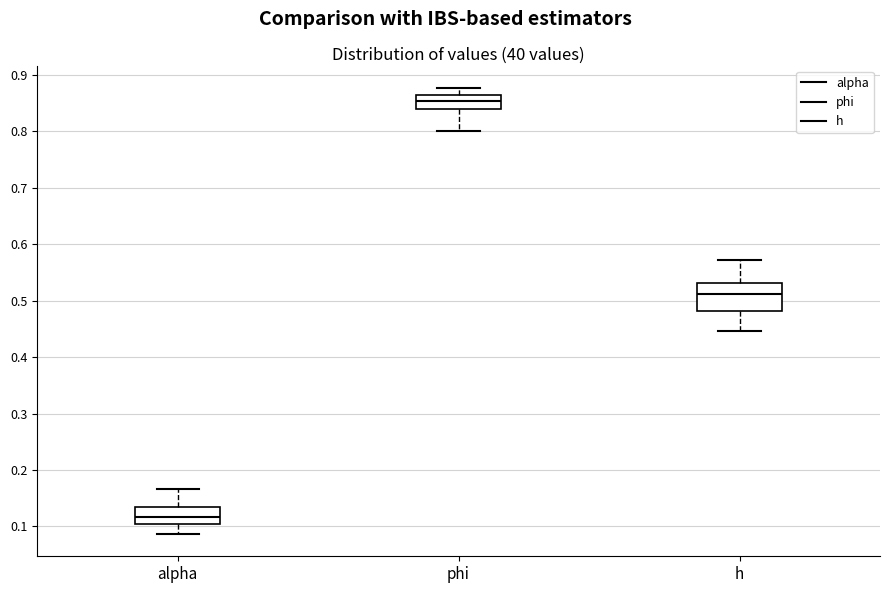

Comparing the boxes themselves (not the whiskers), which one is the tallest?

h